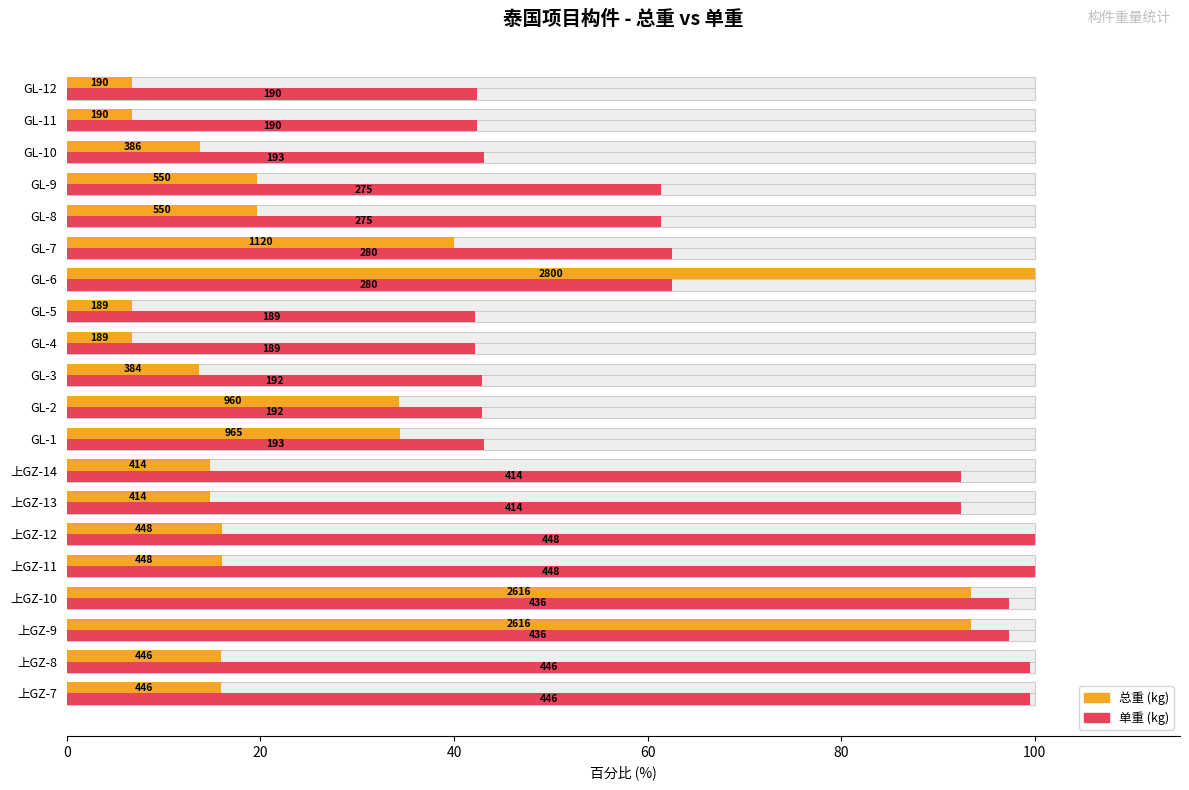

What position from the right is 上GZ-8?

19